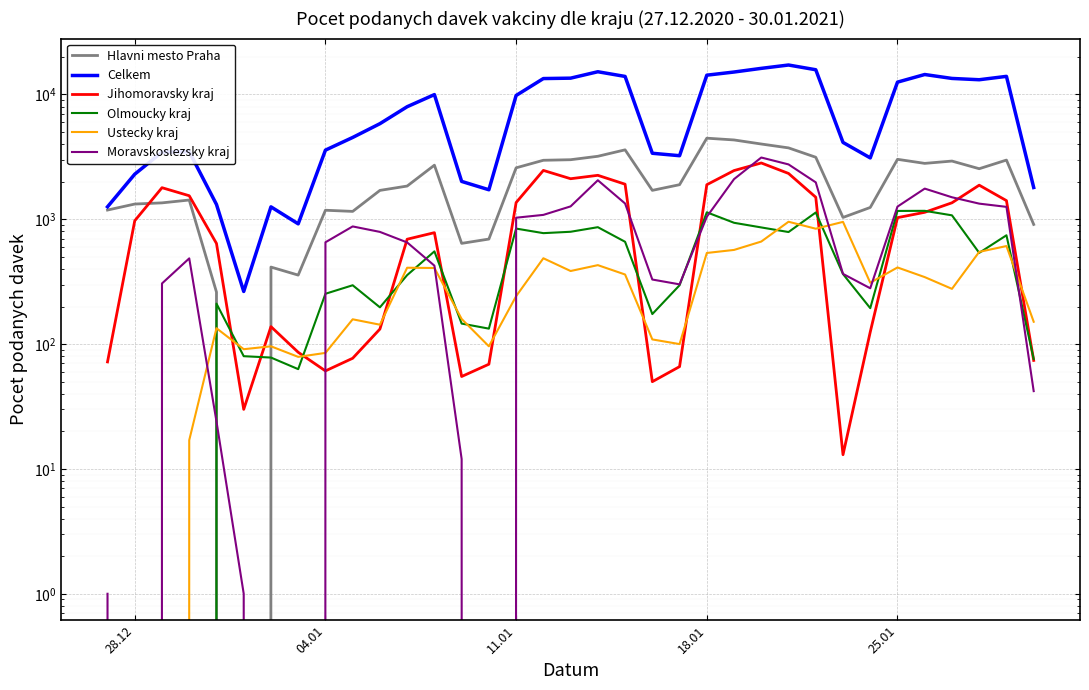

After their last crossing, which series has the higher values: Olmoucky kraj or Jihomoravsky kraj?

Olmoucky kraj